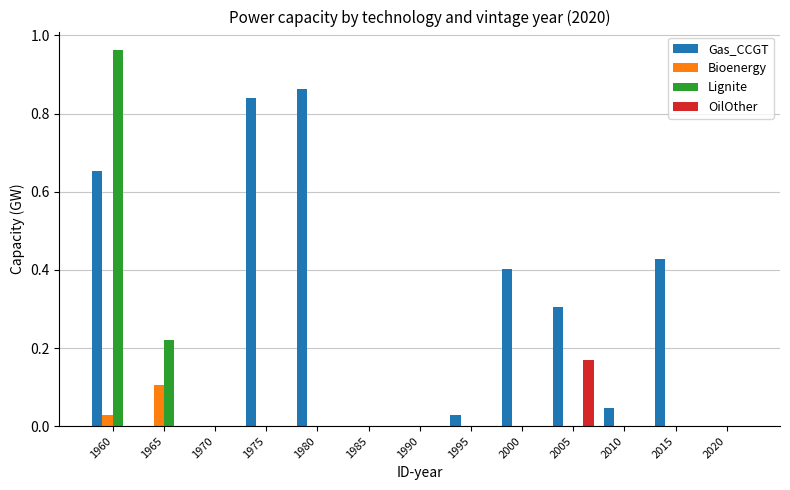

How many groups of bars are there?

13